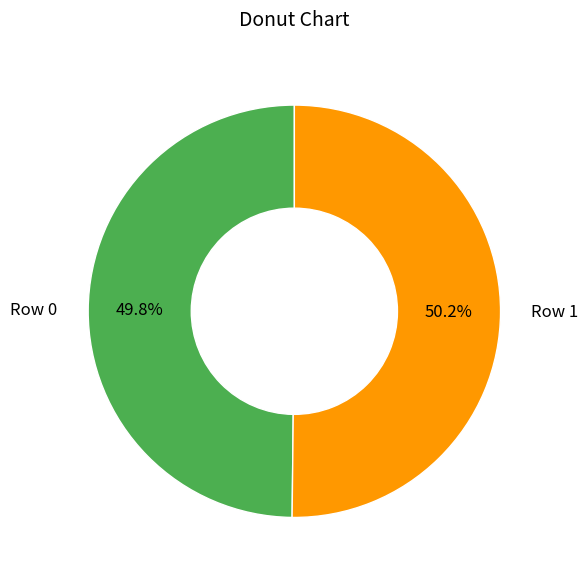

Is it true that Row 0 is 59% of the pie?

False